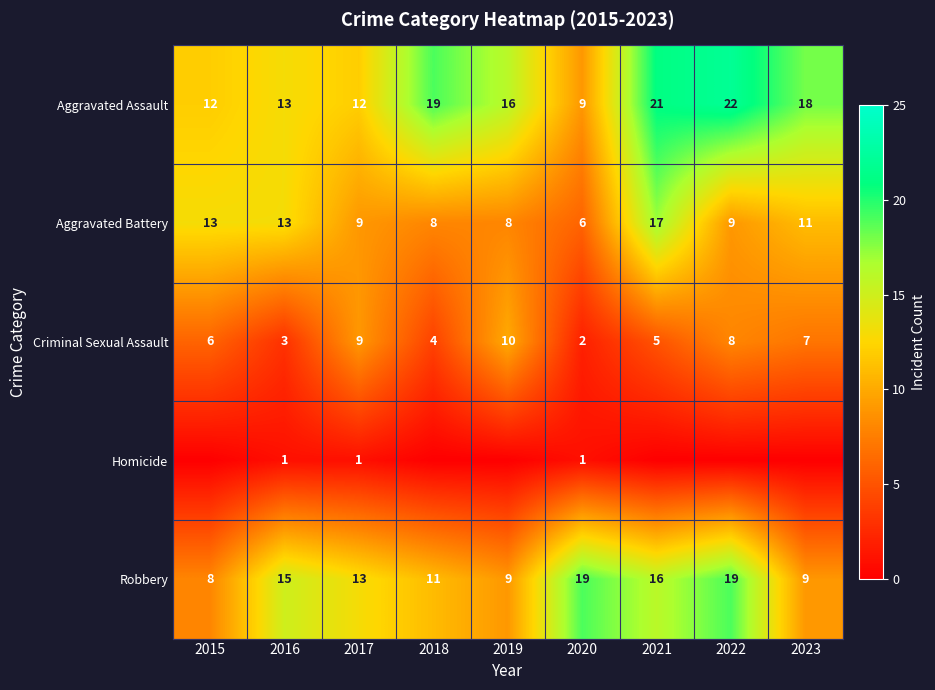

What is the difference between the Criminal Sexual Assault values at 2018 and 2023?

3